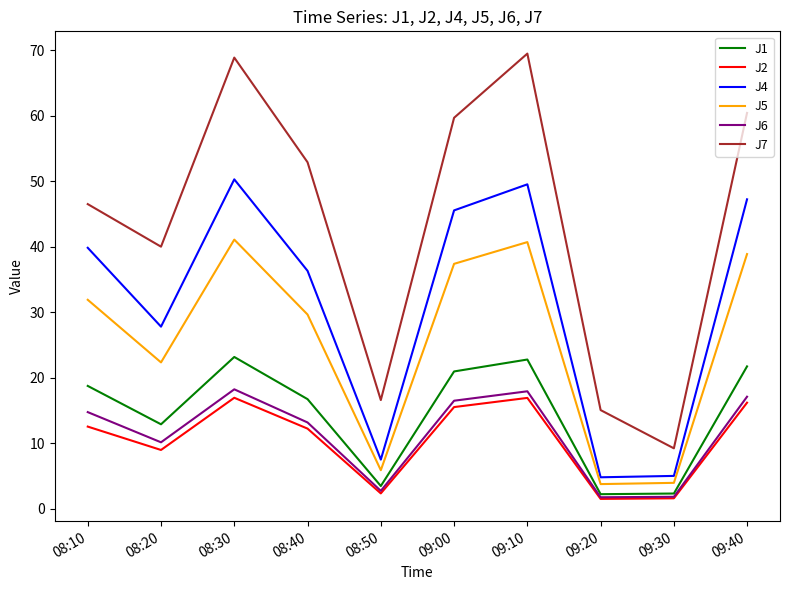

What is the minimum value shown in the chart?

1.5